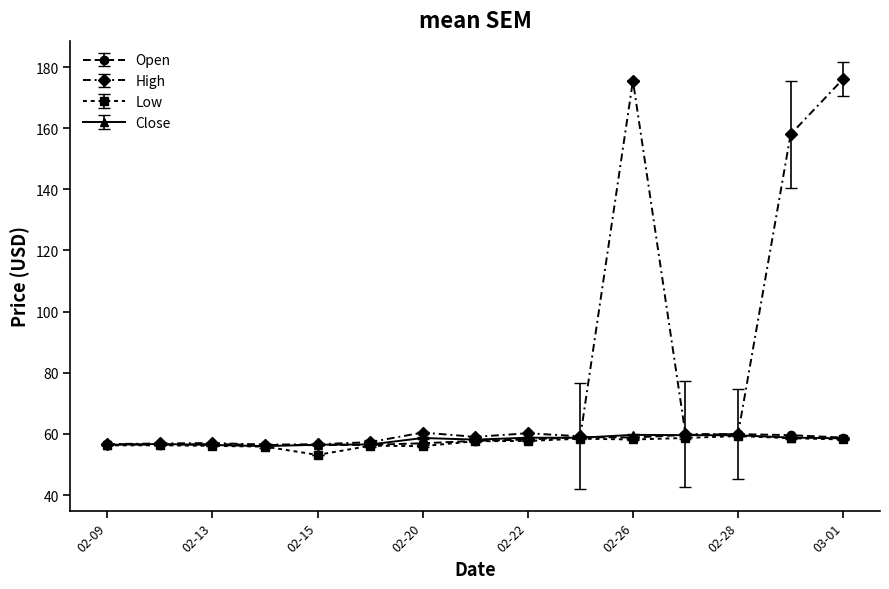

True or false: Close has more than 0 points higher than both neighbors.

True